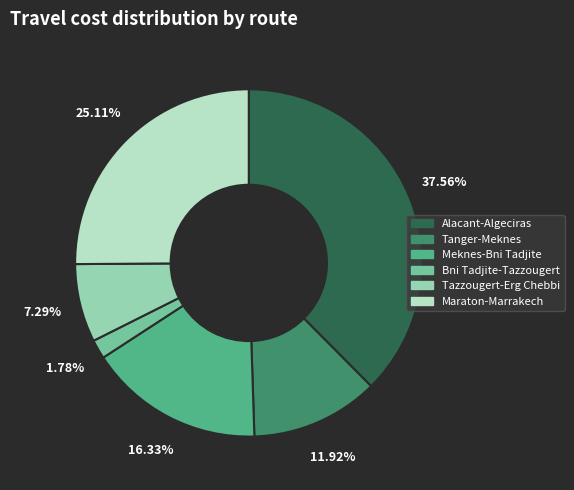

How much of the chart is everything except Alacant-Algeciras?

62.4%